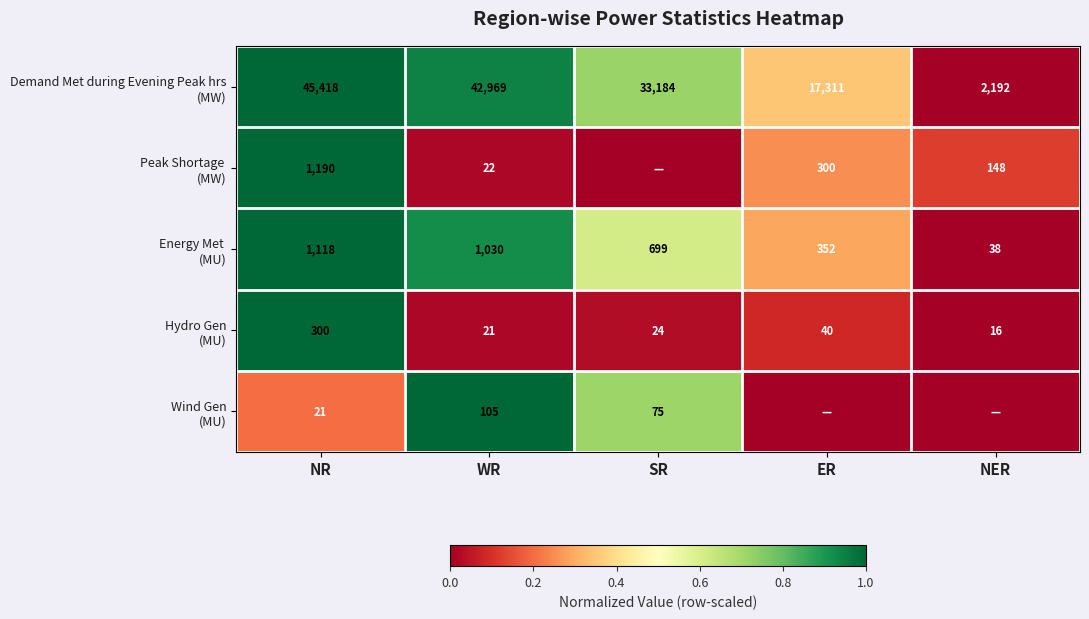

What is the difference between the highest and lowest values at WR?

42948